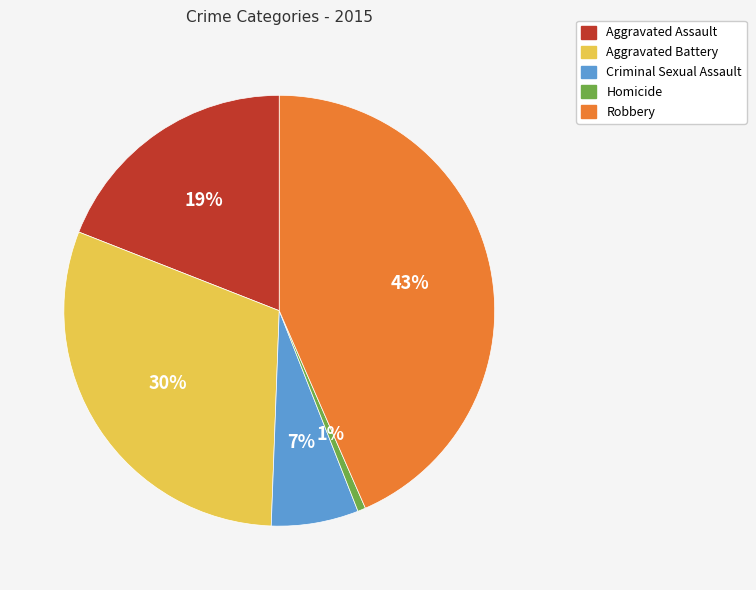

Is the sum of Criminal Sexual Assault and Aggravated Assault greater than half?

No